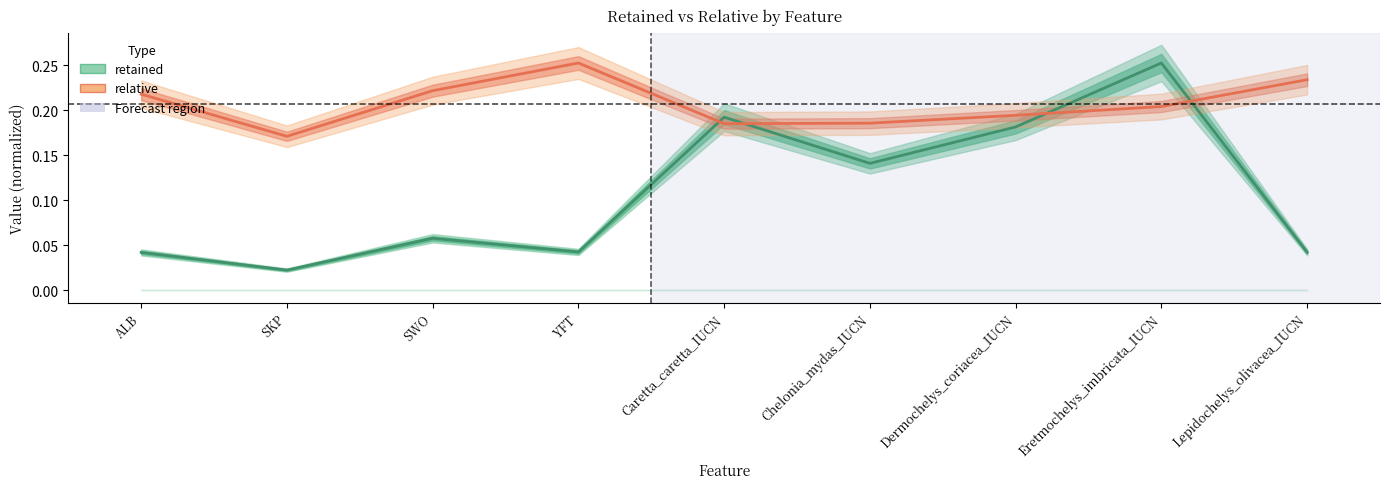

What is the label of the 1st point from the right?

Lepidochelys_olivacea_IUCN